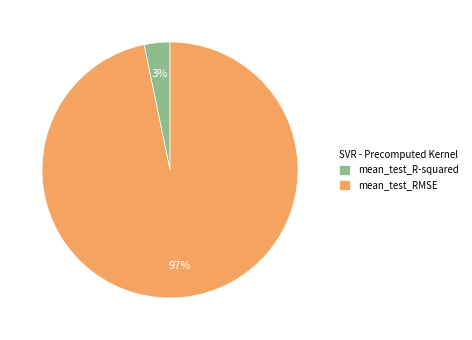

True or false: mean_test_R-squared accounts for 11% of the total.

False